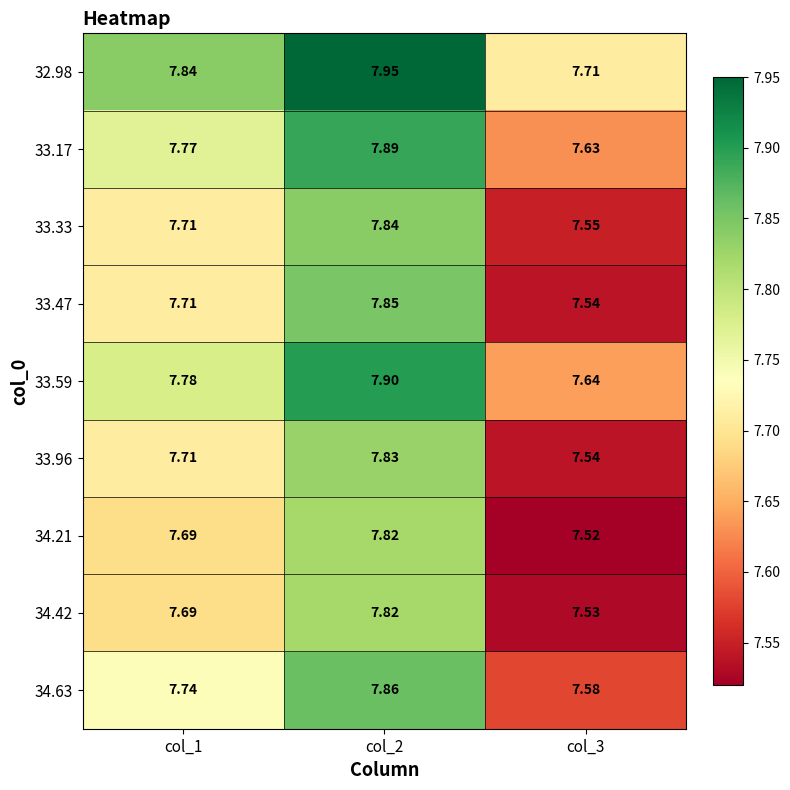

Is the value of 33.47 at col_2 greater than the value of 34.63 at col_2?

No